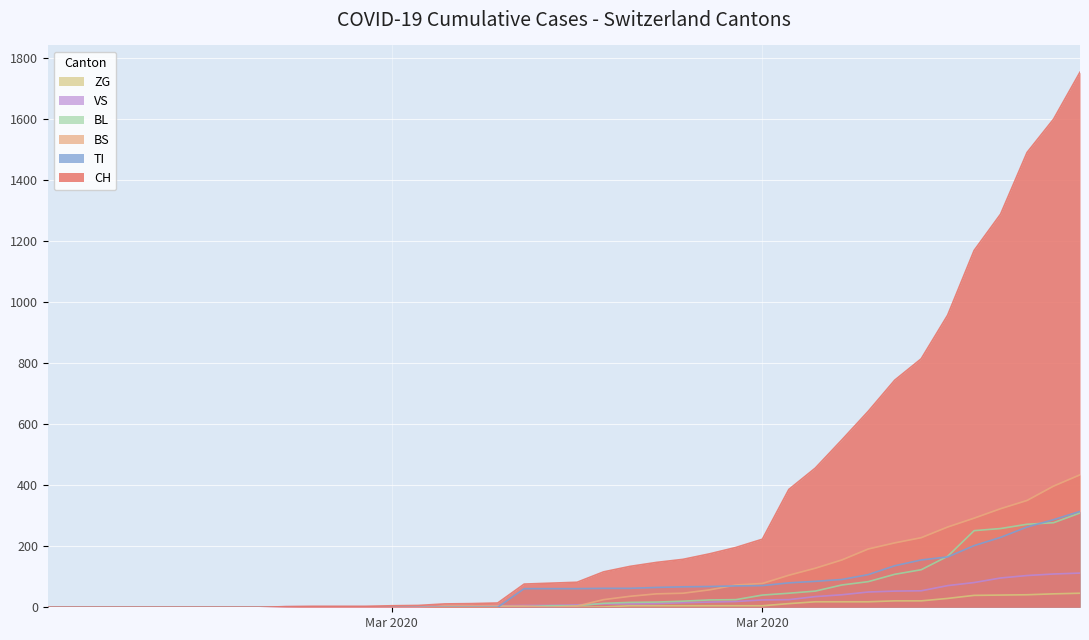

How many lines are shown in the chart?

6